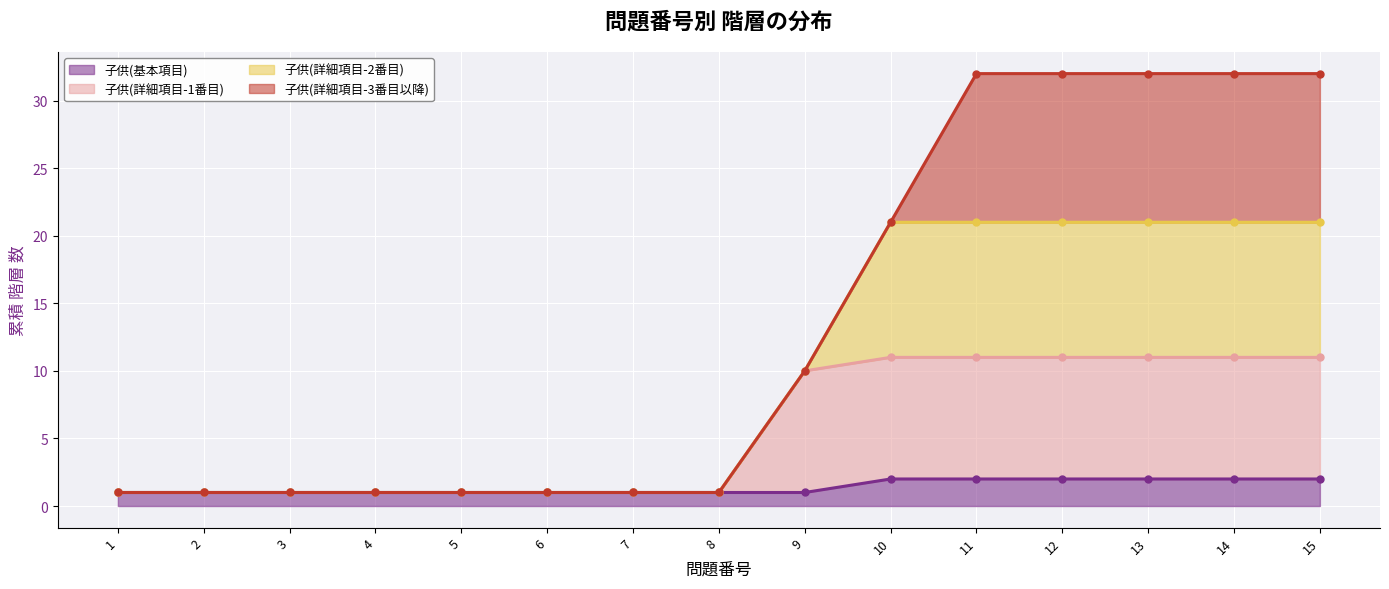

What is the value of the 子供(詳細項目-1番目) point at the 3rd from the left?

1